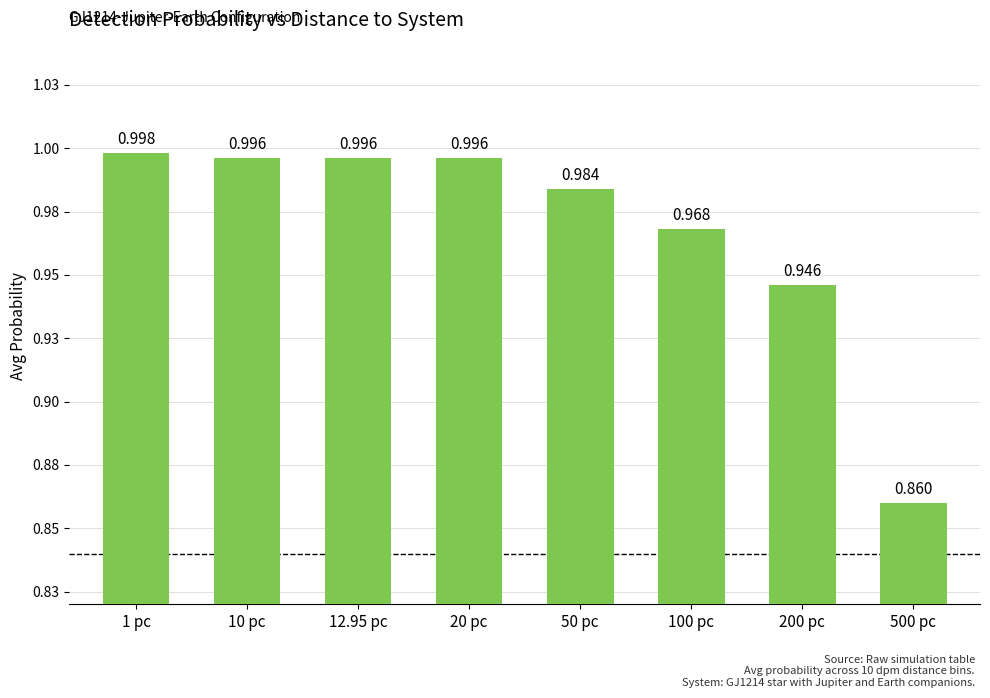

Is it true that the value at 500 pc is 0.9?

True